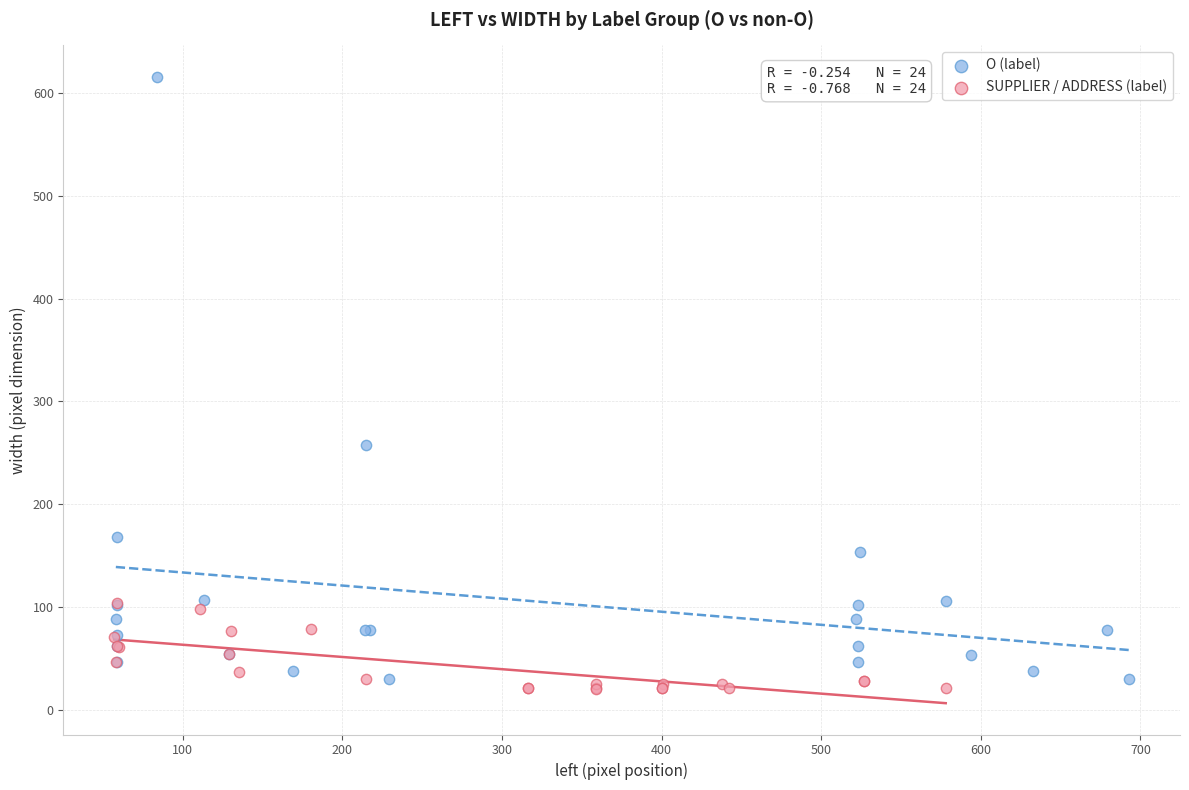

Which series reaches the maximum Y coordinate?

O (label)